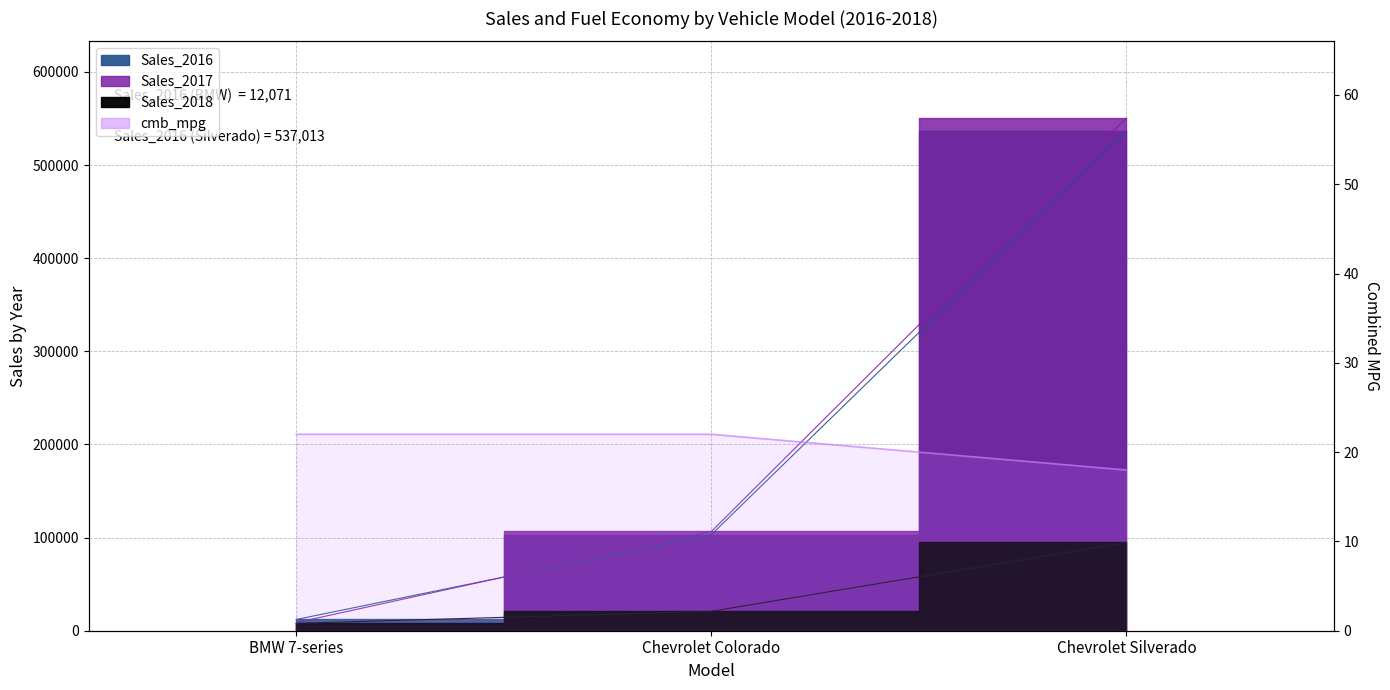

Is it true that the value at BMW 7-series is 22?

True